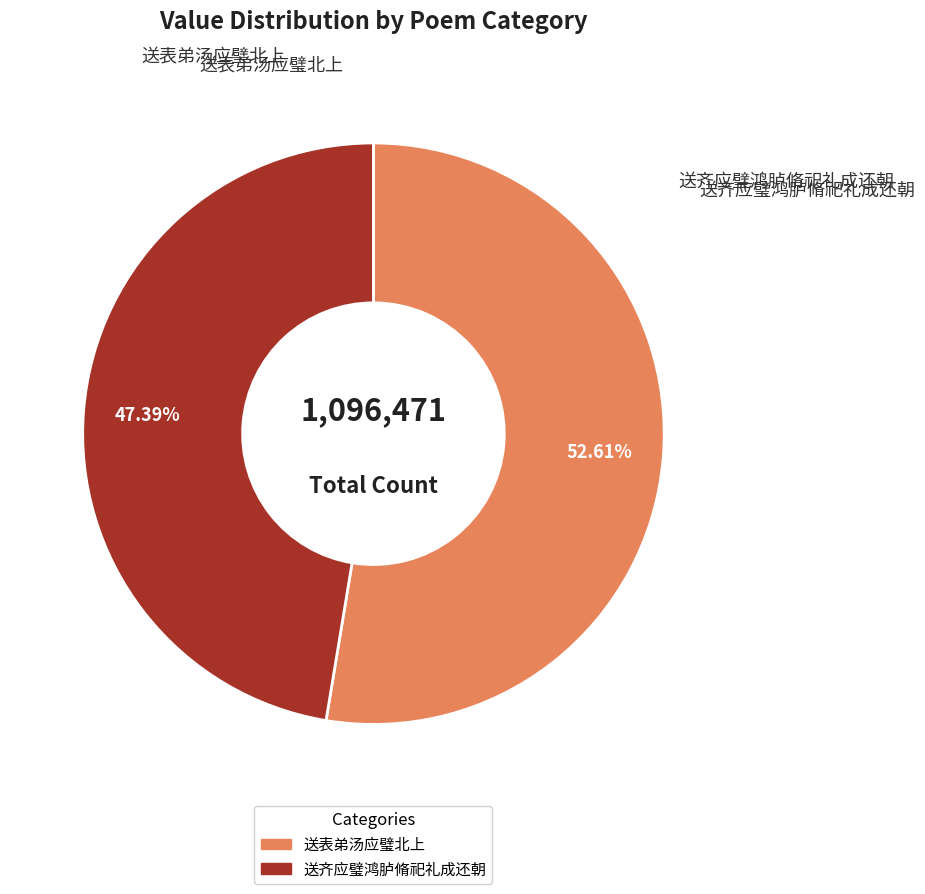

True or false: 送表弟汤应璧北上 accounts for 45% of the total.

False